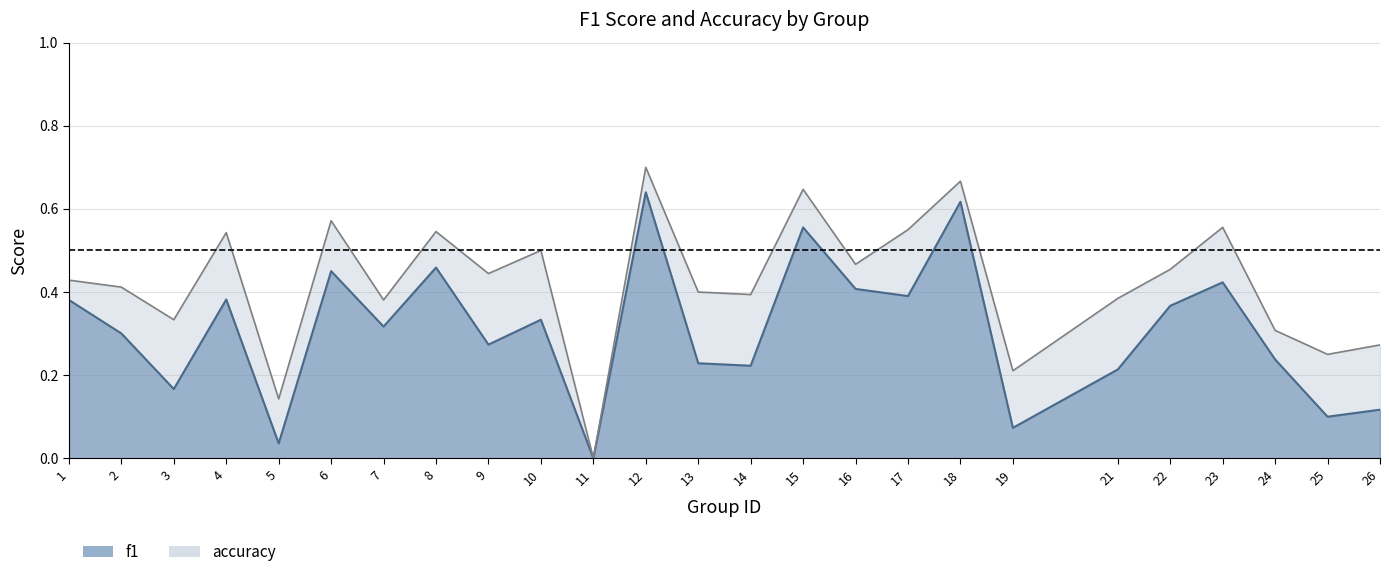

List the series in order of their overall mean, lowest first.

f1, accuracy